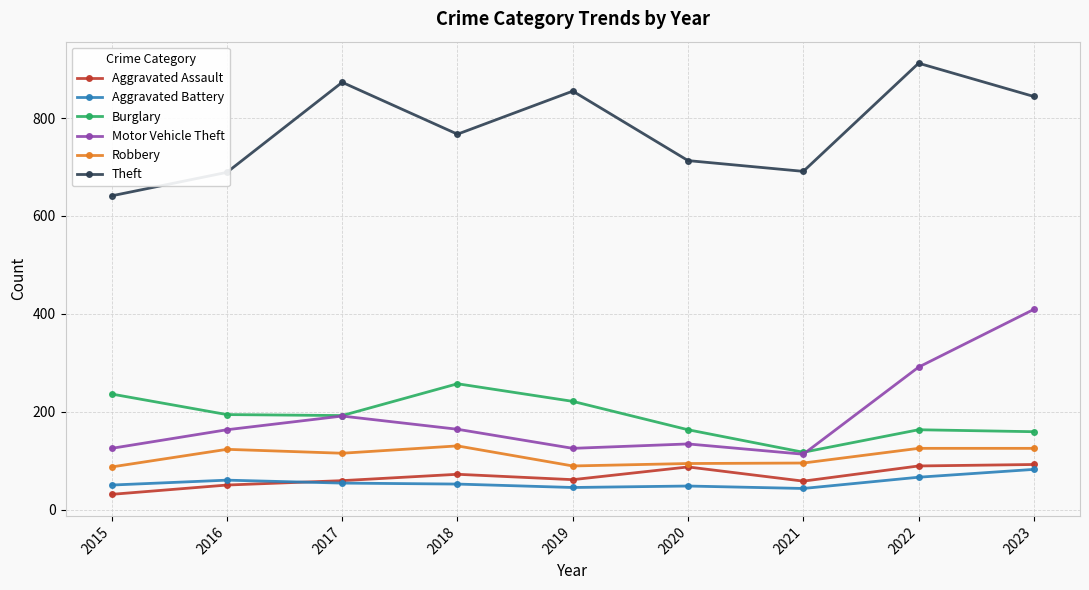

True or false: Theft and Burglary intersect in this chart.

False